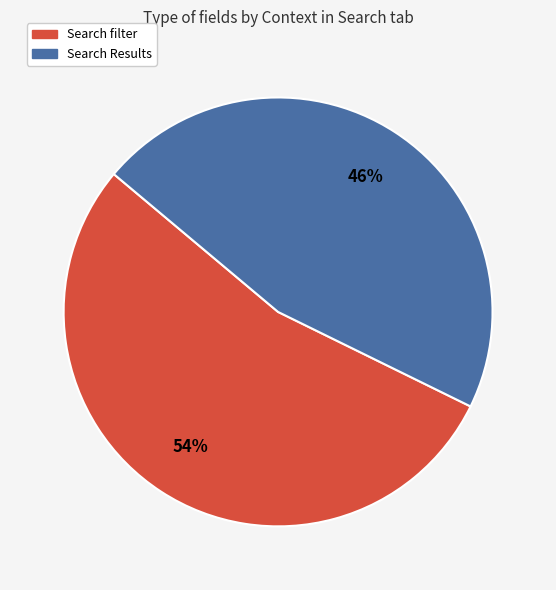

To the nearest percent, what is the difference between the Search Results and Search filter slice percentages?

8%